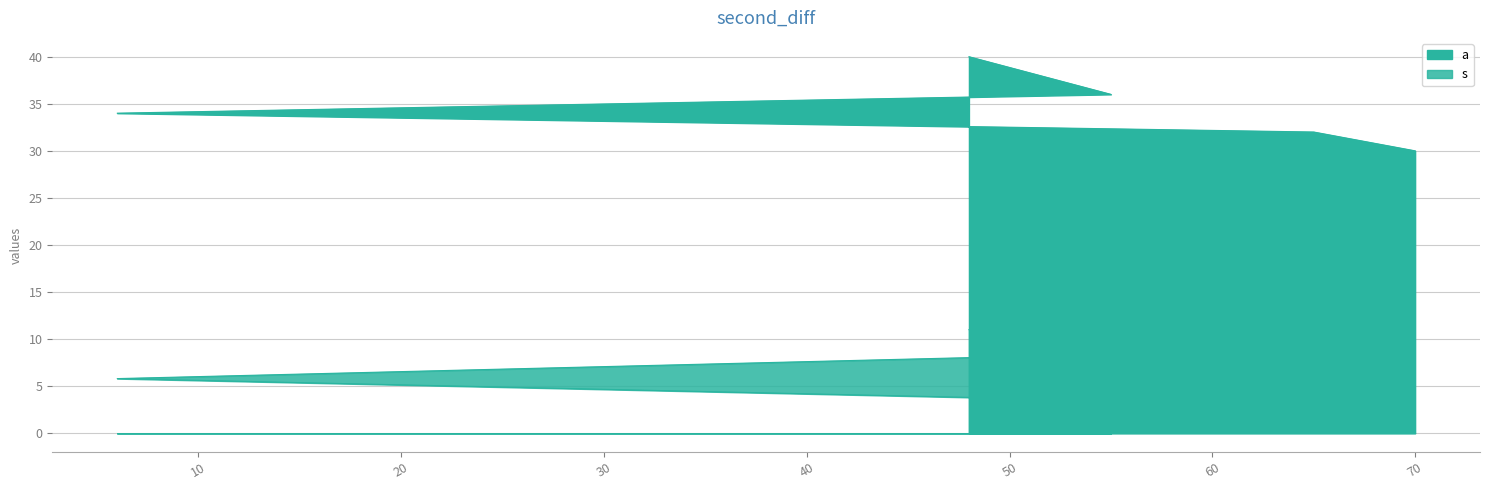

Reading left to right, what are all the values shown in this chart?

a: 30.0	32.0	34.0	36.0	40.0
s: 0.0	3.0	5.8	8.4	11.0